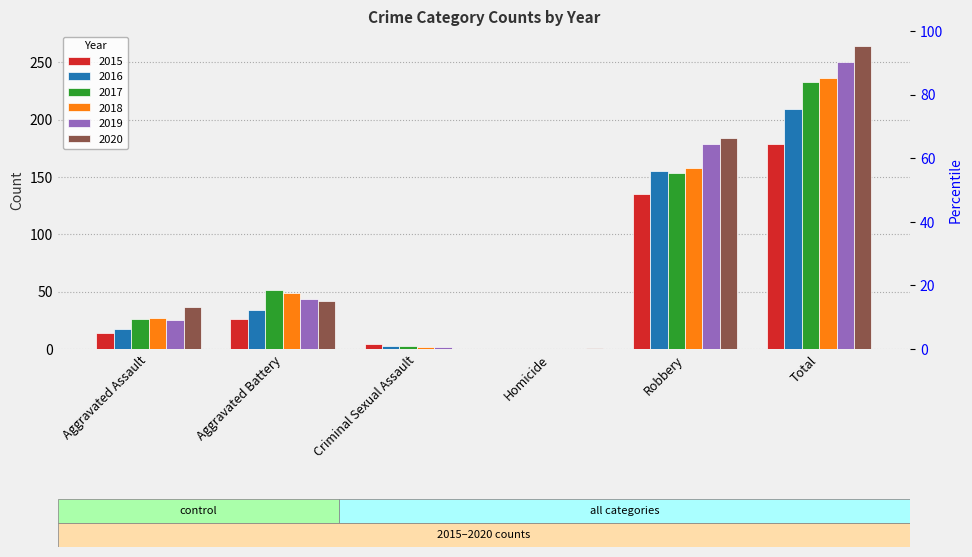

Does the chart contain stacked bars?

No